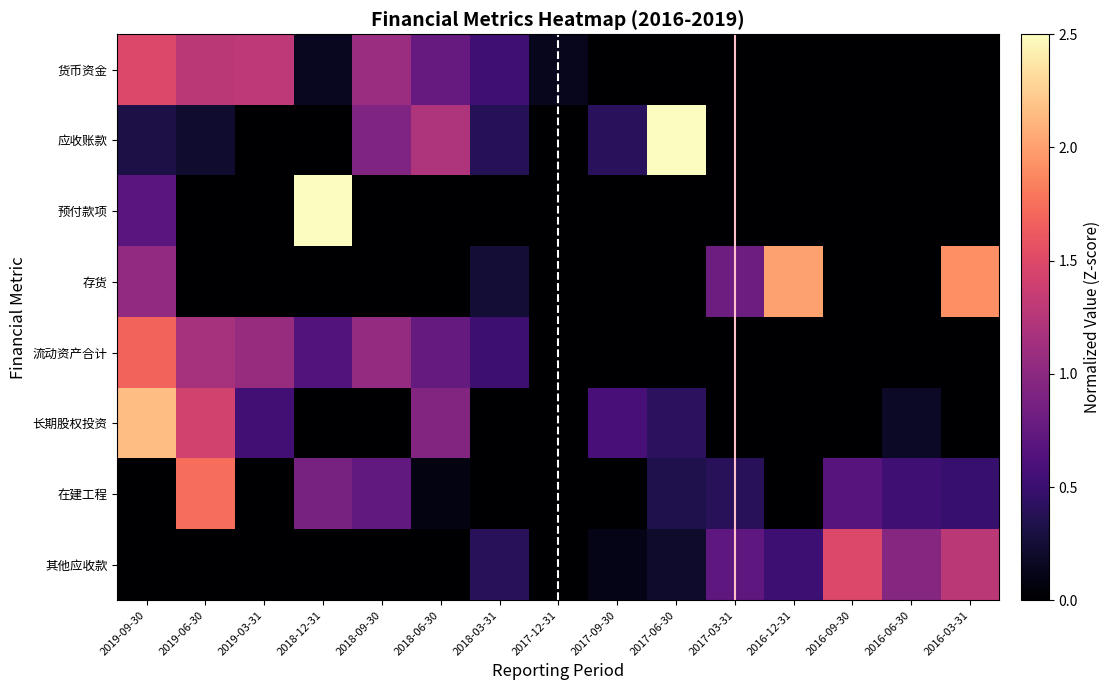

Reading left to right, list all the values displayed in this chart.

货币资金: 2019-09-30=1.5	2019-06-30=1.3	2019-03-31=1.3	2018-12-31=0.2	2018-09-30=1.1	2018-06-30=0.8	2018-03-31=0.5	2017-12-31=0.1	2017-09-30=0.0	2017-06-30=0.0	2017-03-31=0.0	2016-12-31=0.0	2016-09-30=0.0	2016-06-30=0.0	2016-03-31=0.0
应收账款: 2019-09-30=0.3	2019-06-30=0.2	2019-03-31=0.0	2018-12-31=0.0	2018-09-30=0.9	2018-06-30=1.2	2018-03-31=0.4	2017-12-31=0.0	2017-09-30=0.4	2017-06-30=2.5	2017-03-31=0.0	2016-12-31=0.0	2016-09-30=0.0	2016-06-30=0.0	2016-03-31=0.0
预付款项: 2019-09-30=0.7	2019-06-30=0.0	2019-03-31=0.0	2018-12-31=2.5	2018-09-30=0.0	2018-06-30=0.0	2018-03-31=0.0	2017-12-31=0.0	2017-09-30=0.0	2017-06-30=0.0	2017-03-31=0.0	2016-12-31=0.0	2016-09-30=0.0	2016-06-30=0.0	2016-03-31=0.0
存货: 2019-09-30=1.0	2019-06-30=0.0	2019-03-31=0.0	2018-12-31=0.0	2018-09-30=0.0	2018-06-30=0.0	2018-03-31=0.3	2017-12-31=0.0	2017-09-30=0.0	2017-06-30=0.0	2017-03-31=0.8	2016-12-31=2.0	2016-09-30=0.0	2016-06-30=0.0	2016-03-31=1.9
流动资产合计: 2019-09-30=1.7	2019-06-30=1.2	2019-03-31=1.1	2018-12-31=0.6	2018-09-30=1.1	2018-06-30=0.8	2018-03-31=0.5	2017-12-31=0.0	2017-09-30=0.0	2017-06-30=0.0	2017-03-31=0.0	2016-12-31=0.0	2016-09-30=0.0	2016-06-30=0.0	2016-03-31=0.0
长期股权投资: 2019-09-30=2.2	2019-06-30=1.4	2019-03-31=0.5	2018-12-31=0.0	2018-09-30=0.0	2018-06-30=0.9	2018-03-31=0.0	2017-12-31=0.0	2017-09-30=0.6	2017-06-30=0.4	2017-03-31=0.0	2016-12-31=0.0	2016-09-30=0.0	2016-06-30=0.2	2016-03-31=0.0
在建工程: 2019-09-30=0.0	2019-06-30=1.7	2019-03-31=0.0	2018-12-31=0.9	2018-09-30=0.7	2018-06-30=0.1	2018-03-31=0.0	2017-12-31=0.0	2017-09-30=0.0	2017-06-30=0.3	2017-03-31=0.4	2016-12-31=0.0	2016-09-30=0.7	2016-06-30=0.5	2016-03-31=0.5
其他应收款: 2019-09-30=0.0	2019-06-30=0.0	2019-03-31=0.0	2018-12-31=0.0	2018-09-30=0.0	2018-06-30=0.0	2018-03-31=0.4	2017-12-31=0.0	2017-09-30=0.1	2017-06-30=0.2	2017-03-31=0.7	2016-12-31=0.5	2016-09-30=1.5	2016-06-30=1.0	2016-03-31=1.3